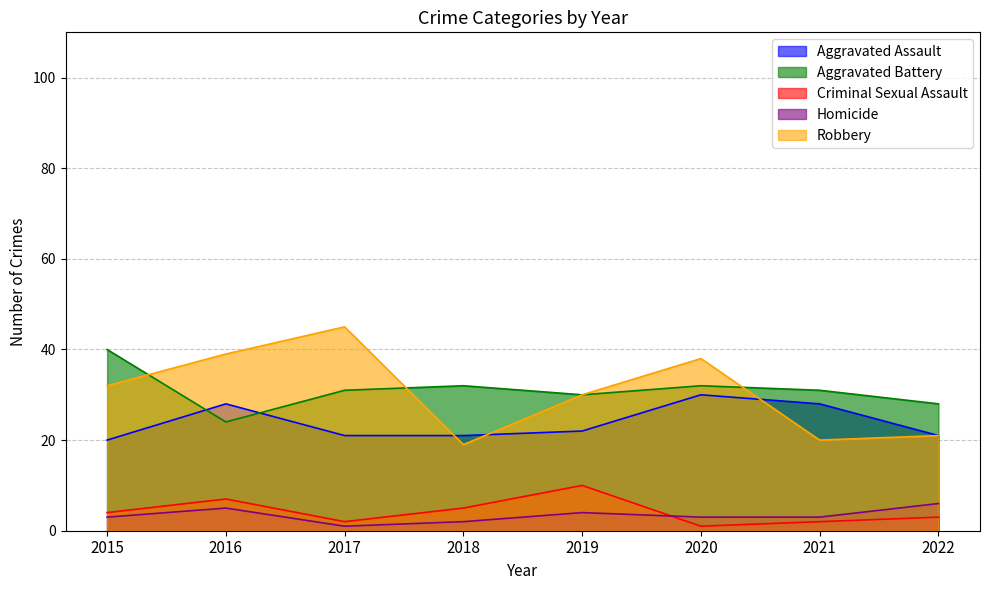

Reading left to right, what are all the values shown in this chart?

Aggravated Assault: 20	28	21	21	22	30	28	21
Aggravated Battery: 40	24	31	32	30	32	31	28
Criminal Sexual Assault: 4	7	2	5	10	1	2	3
Homicide: 3	5	1	2	4	3	3	6
Robbery: 32	39	45	19	30	38	20	21